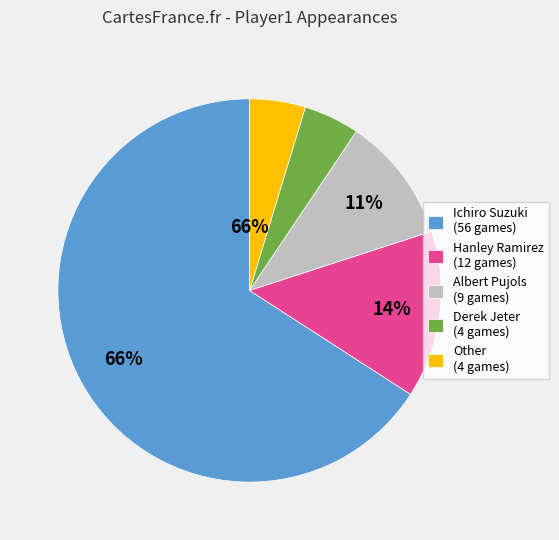

The Ichiro Suzuki (56 games) slice represents 66% of the pie. True or false?

True